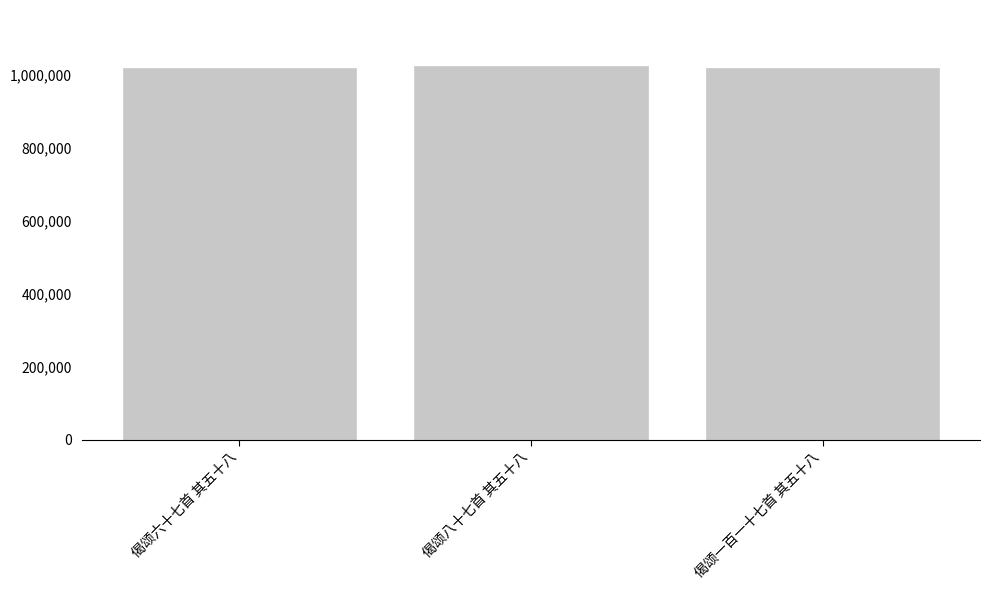

What is the maximum value shown in the chart?

1024085